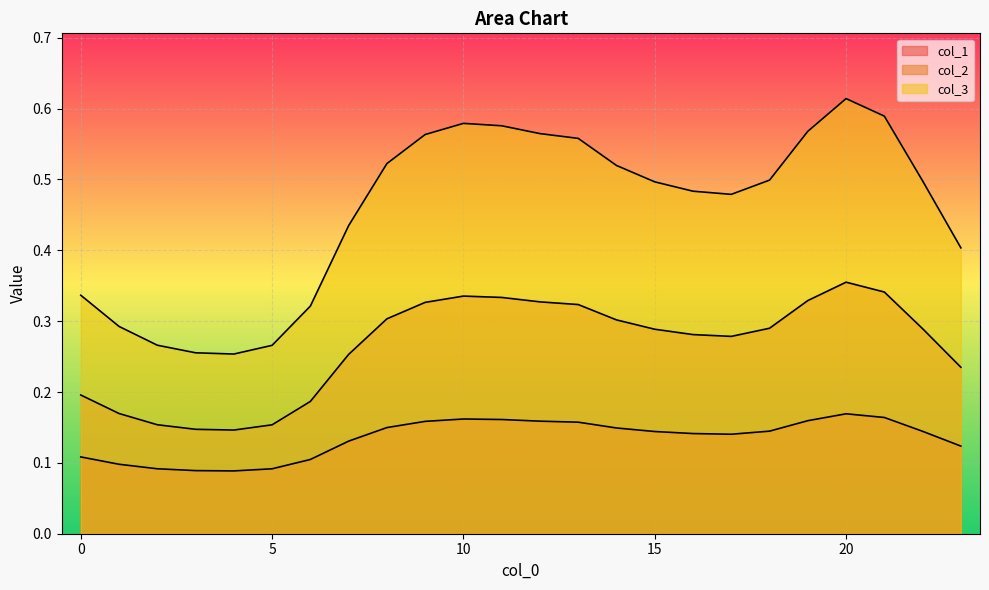

Reading left to right, transcribe all the data shown in this chart.

col_1: 0=0.1	1=0.1	2=0.1	3=0.1	4=0.1	5=0.1	6=0.1	7=0.1	8=0.1	9=0.2	10=0.2	11=0.2	12=0.2	13=0.2	14=0.1	15=0.1	16=0.1	17=0.1	18=0.1	19=0.2	20=0.2	21=0.2	22=0.1	23=0.1
col_2: 0=0.2	1=0.2	2=0.2	3=0.1	4=0.1	5=0.2	6=0.2	7=0.3	8=0.3	9=0.3	10=0.3	11=0.3	12=0.3	13=0.3	14=0.3	15=0.3	16=0.3	17=0.3	18=0.3	19=0.3	20=0.4	21=0.3	22=0.3	23=0.2
col_3: 0=0.3	1=0.3	2=0.3	3=0.3	4=0.3	5=0.3	6=0.3	7=0.4	8=0.5	9=0.6	10=0.6	11=0.6	12=0.6	13=0.6	14=0.5	15=0.5	16=0.5	17=0.5	18=0.5	19=0.6	20=0.6	21=0.6	22=0.5	23=0.4